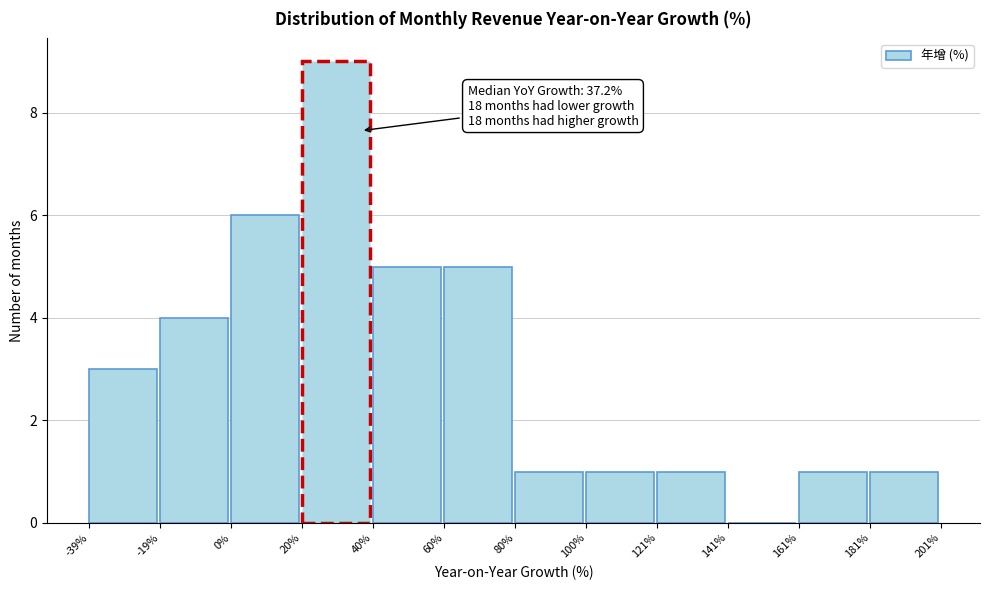

Over which range of the x-axis is the bar tallest?

20% to 40%